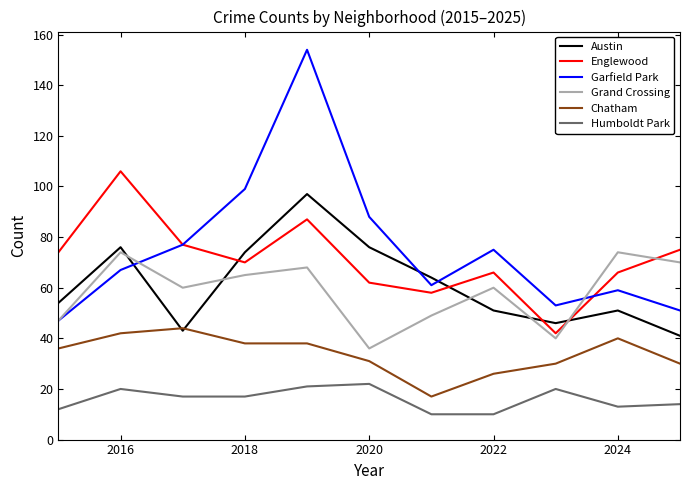

Which series has the largest range (max minus min)?

Garfield Park